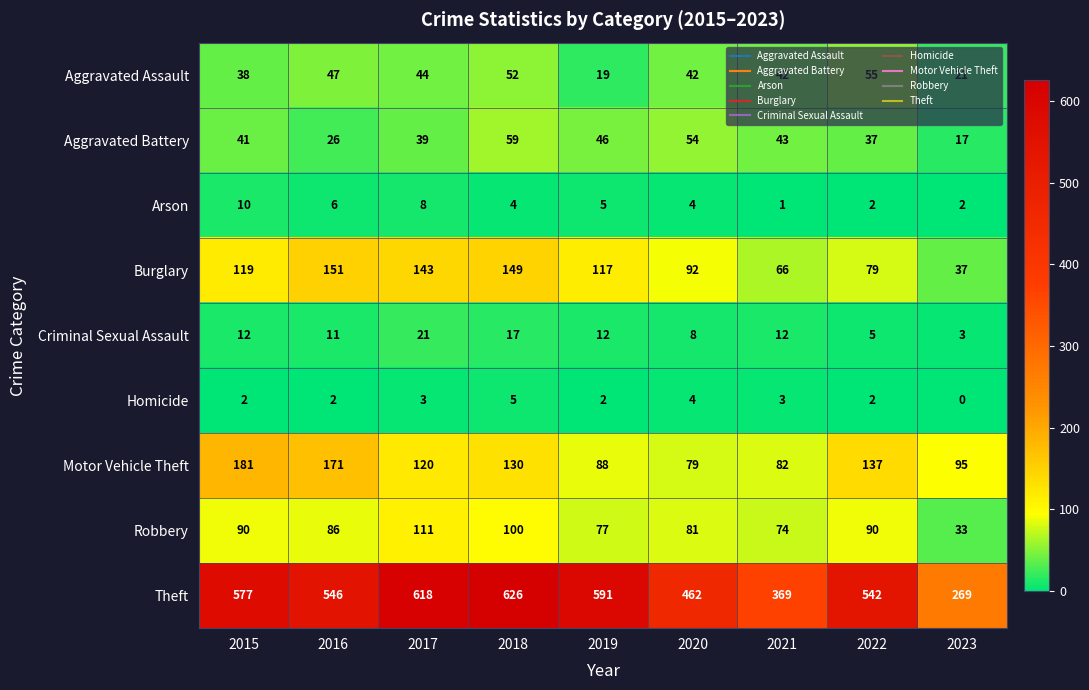

Is it true that Homicide equals 5 at 2018?

True